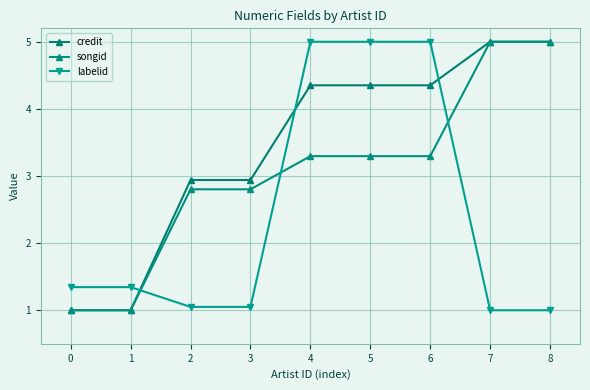

True or false: songid and credit intersect in this chart.

False